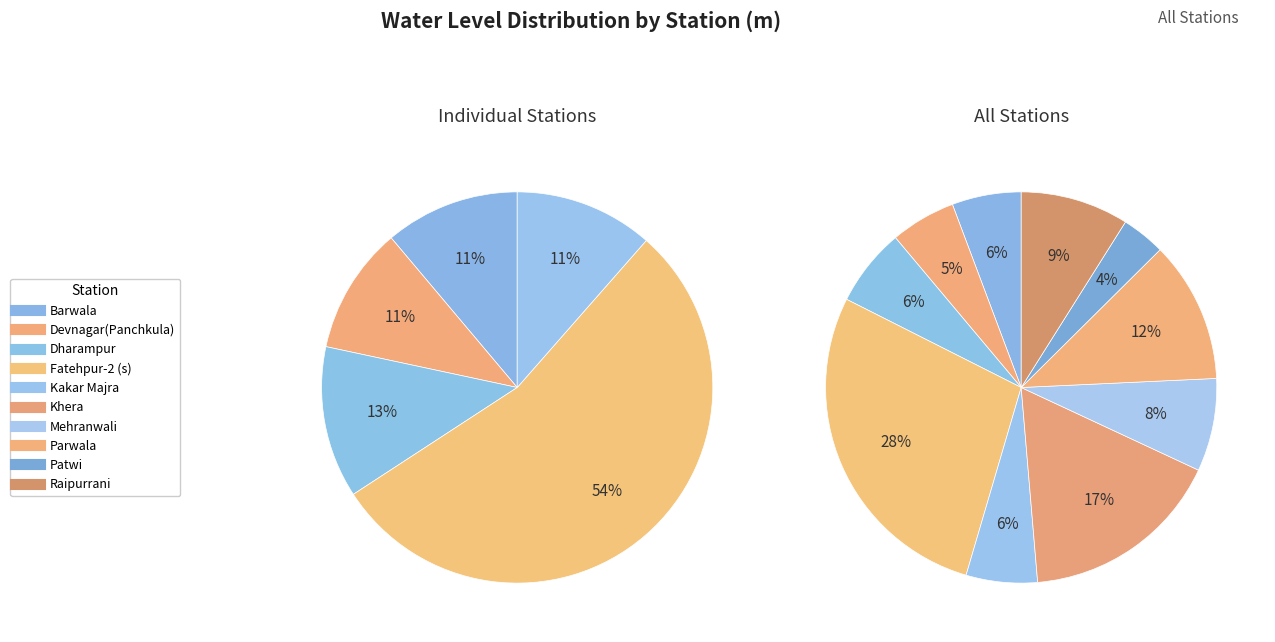

Count the number of slices in the pie.

10